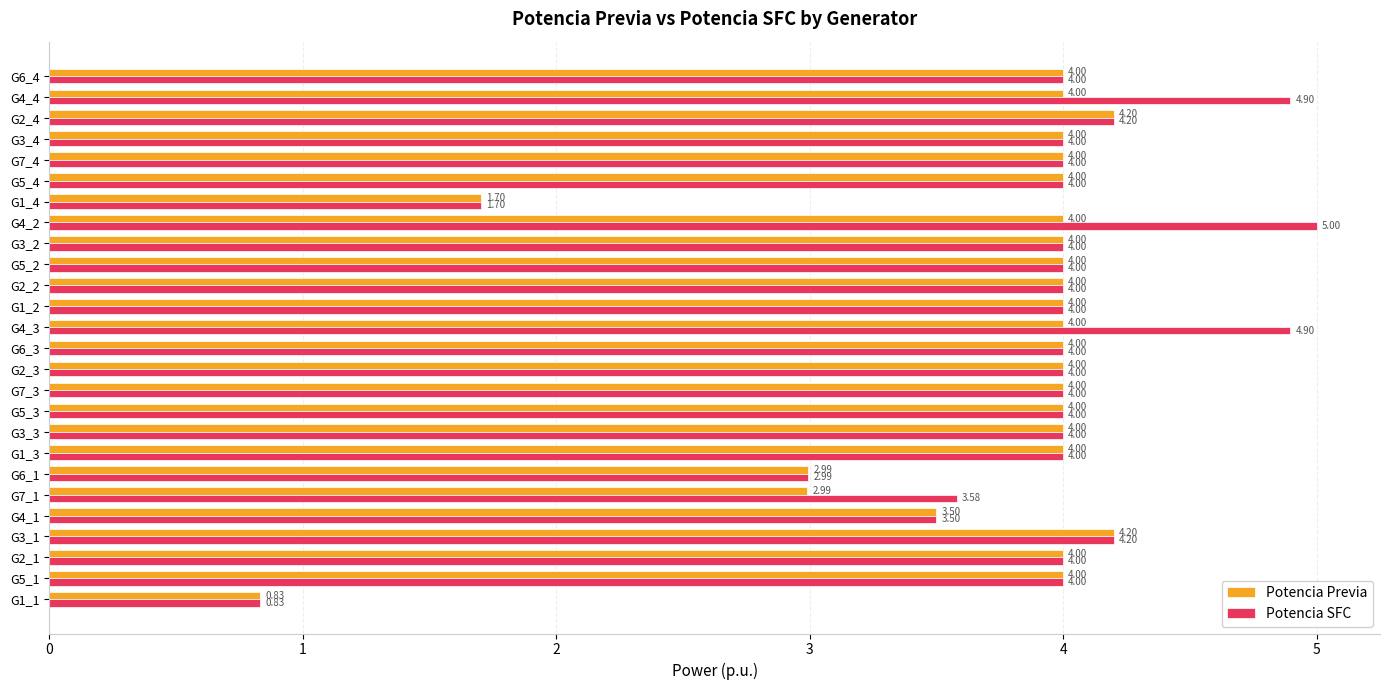

At how many categories does at least one series exceed 1?

25